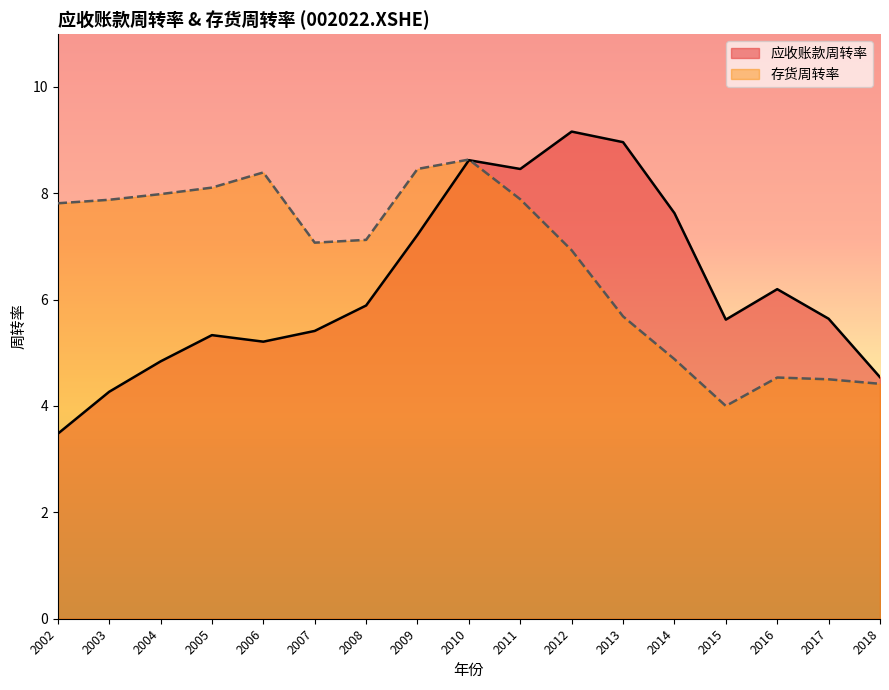

What is the value of the 应收账款周转率 point at the 3rd from the left?

4.8